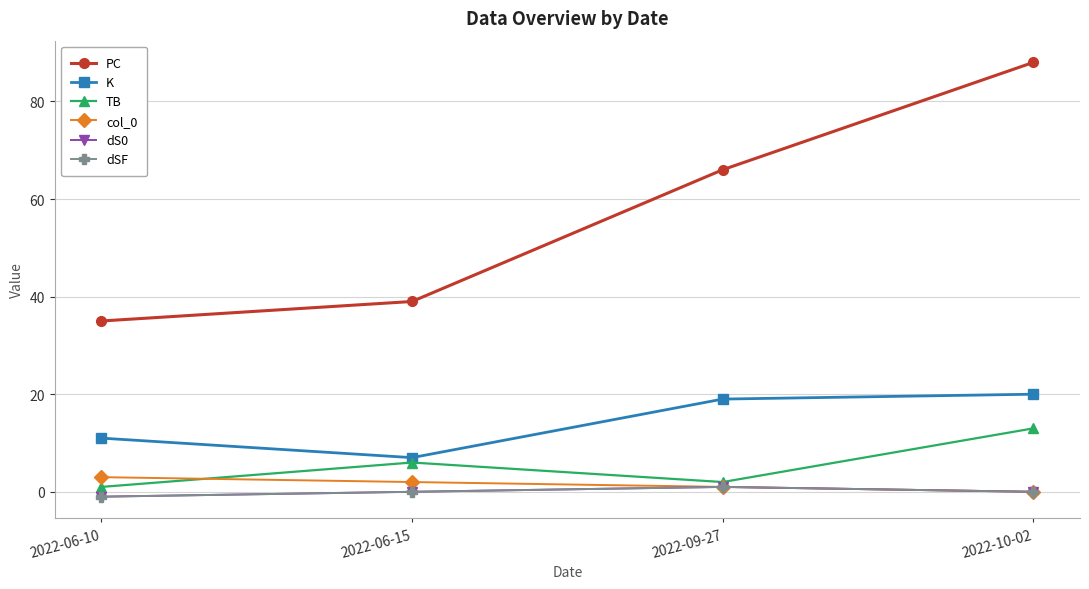

True or false: dS0 has a value of 1 at 2022-09-27.

True